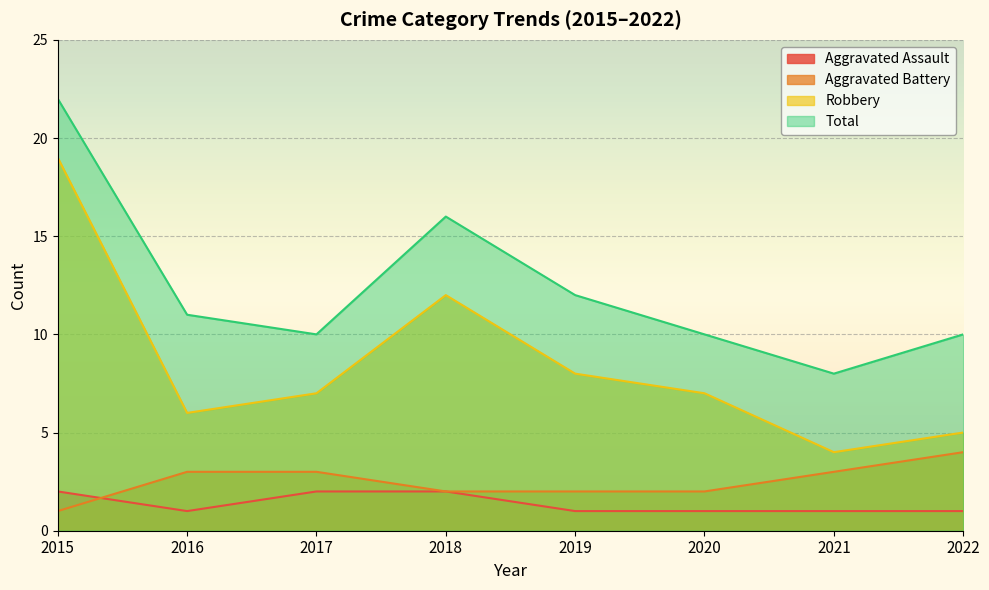

What is the difference between the maximum and minimum values in the Robbery series?

15